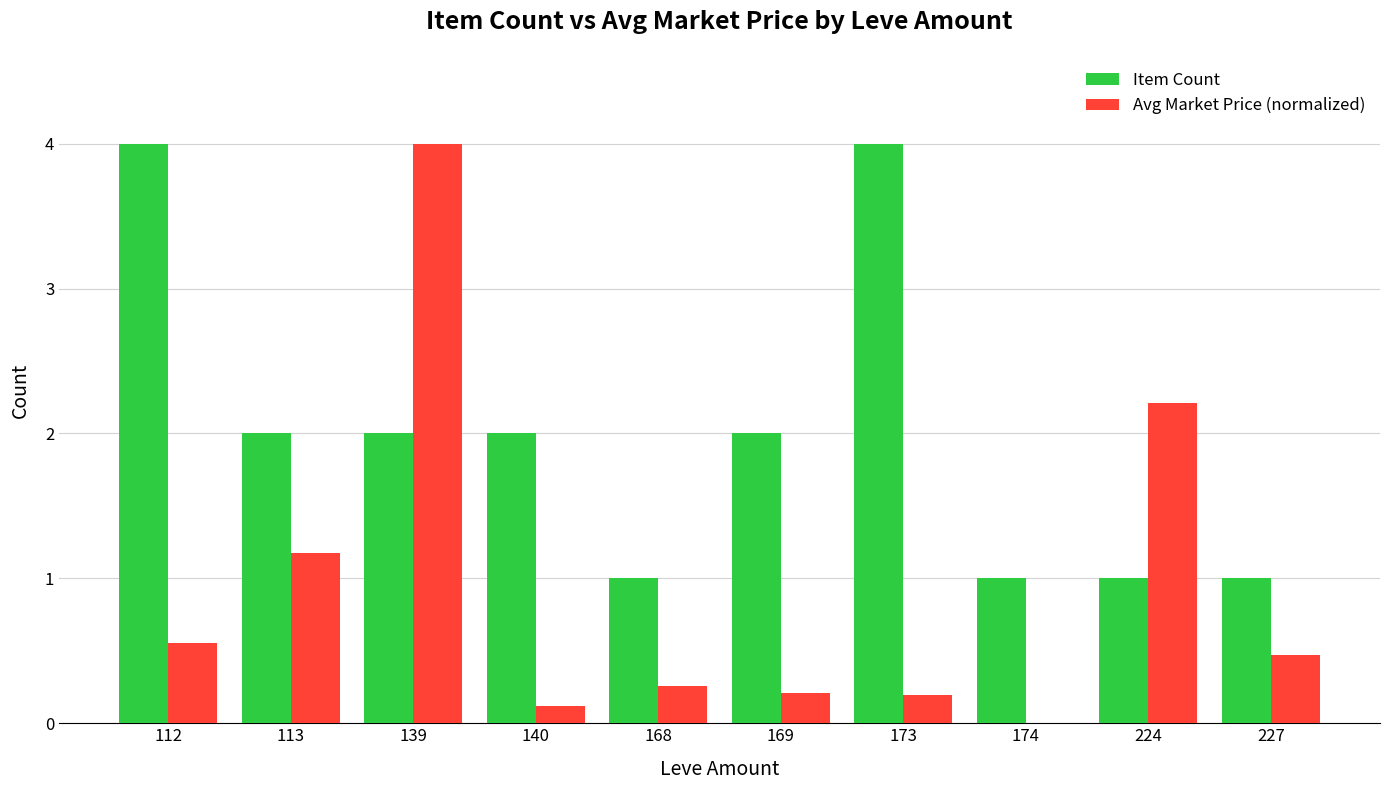

Which series has the largest total across all categories?

Item Count